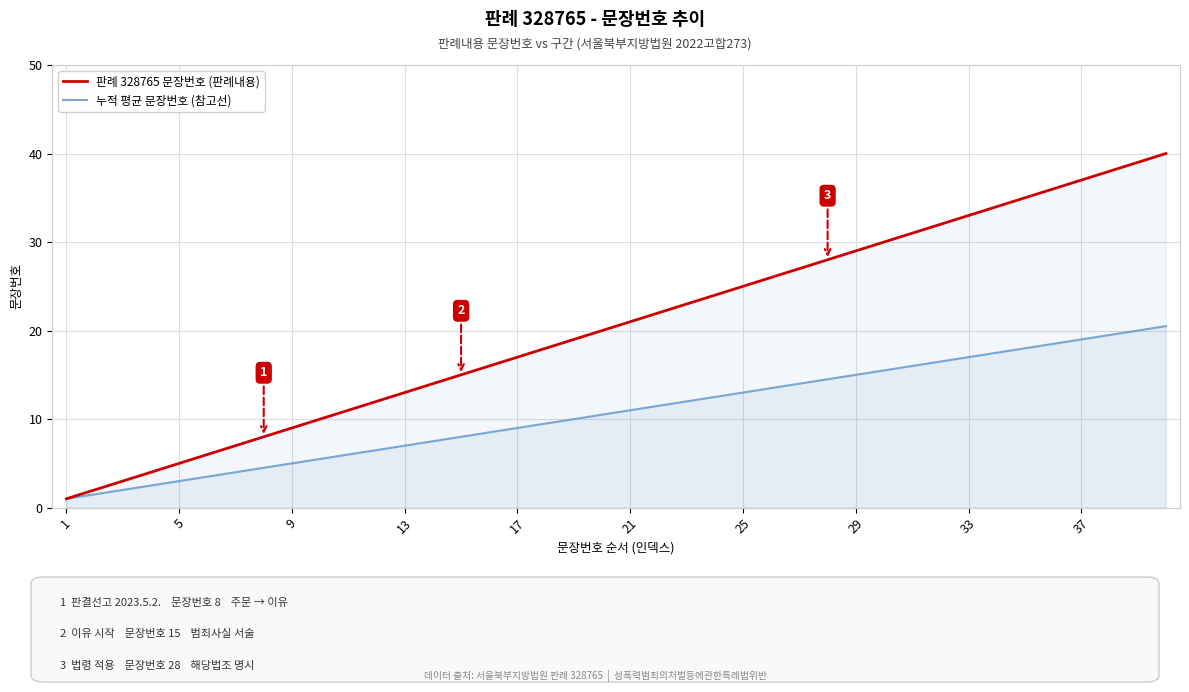

Count the number of categories in the chart.

40